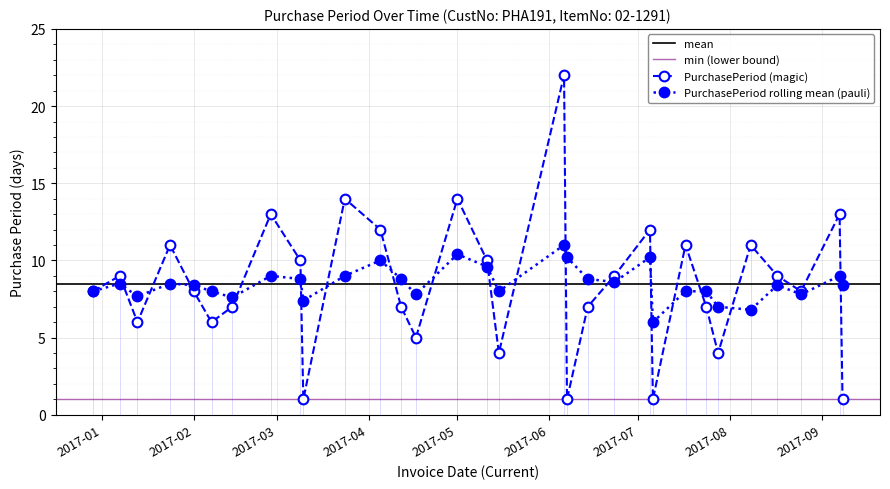

What is the maximum value for PurchasePeriod rolling mean (pauli)?

11.0